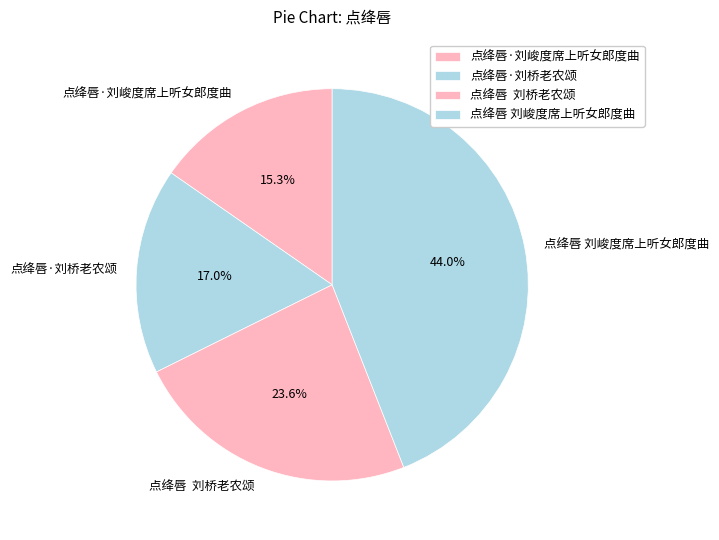

Combined, what portion of the pie is 点绛唇·刘峻度席上听女郎度曲 and 点绛唇·刘桥老农颂?

32.3%